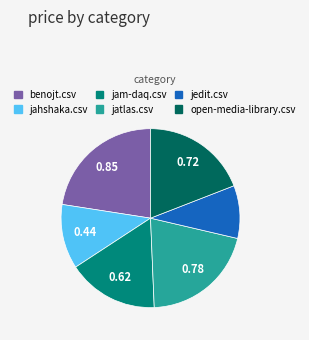

Is there a majority slice in this chart?

No